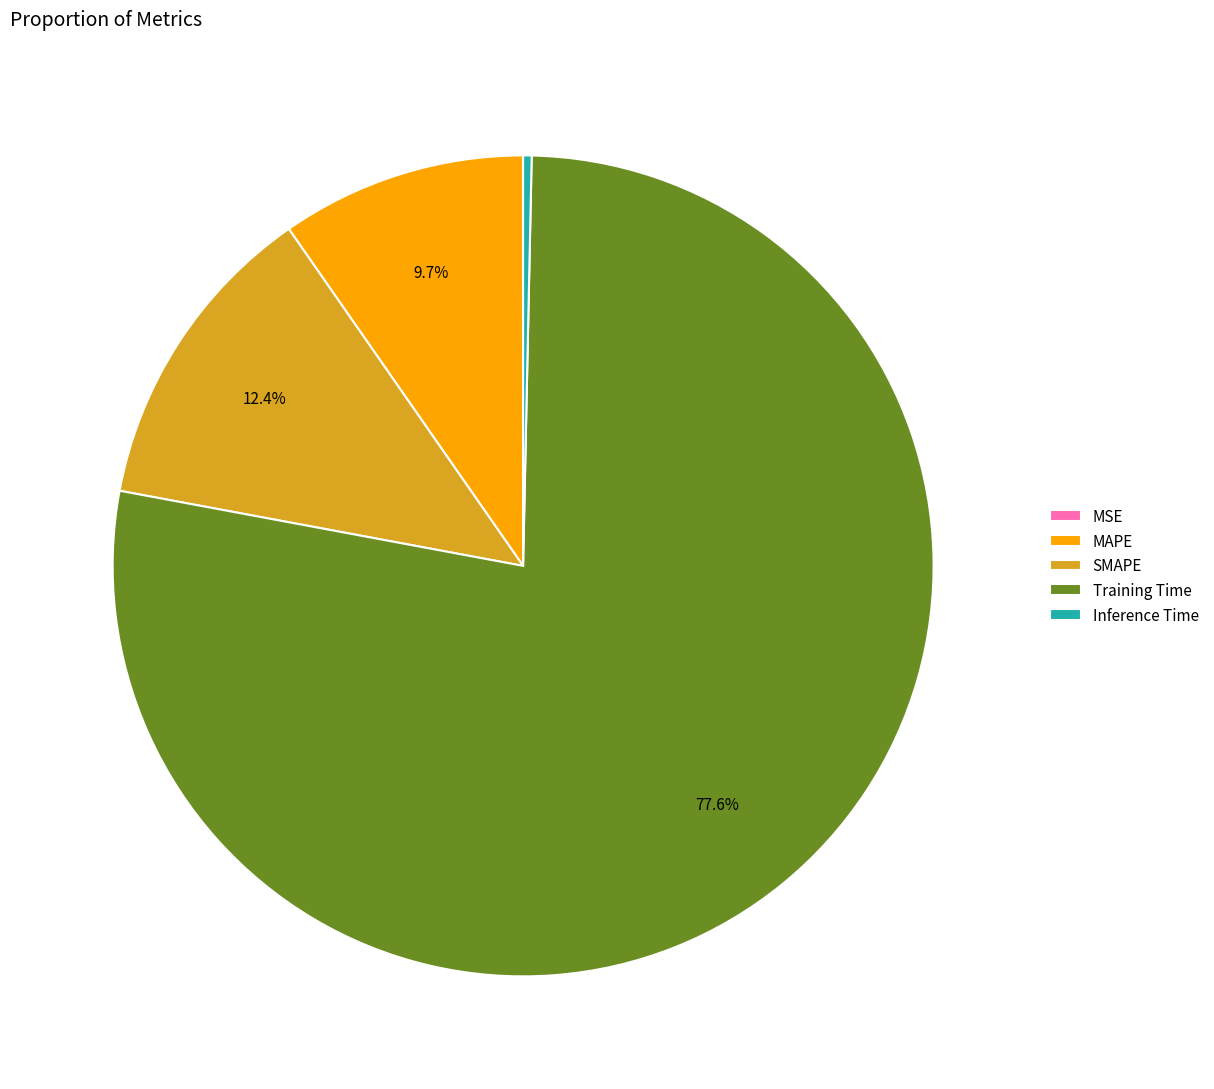

Between Training Time and SMAPE, which is larger?

Training Time